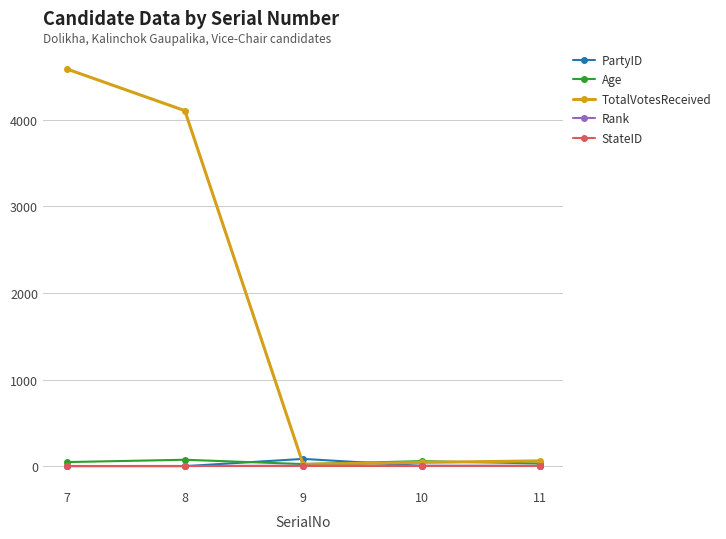

In TotalVotesReceived, how many points are lower than both neighbors (excluding endpoints)?

1